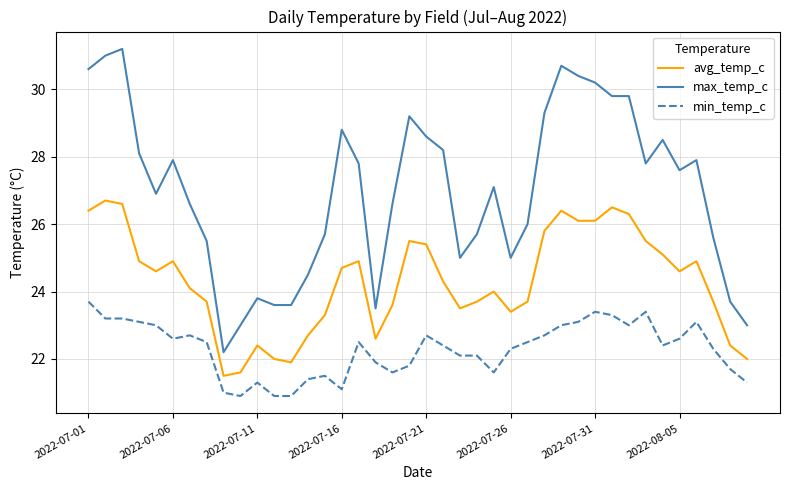

What is the highest value of the max_temp_c series?

31.2